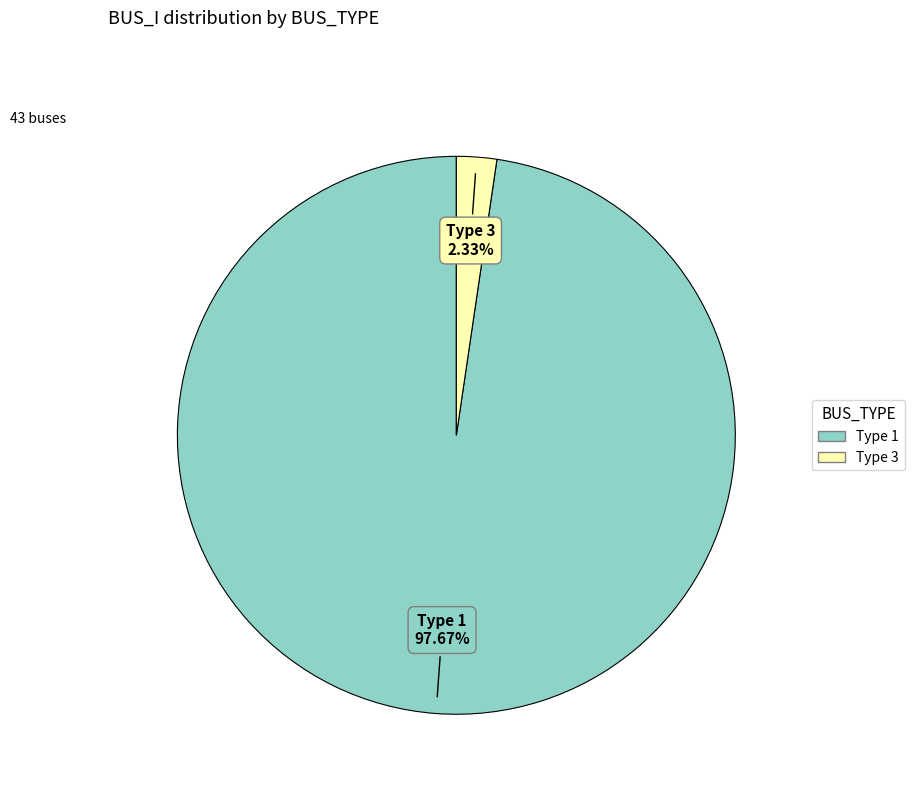

Is there a majority slice in this chart?

Yes